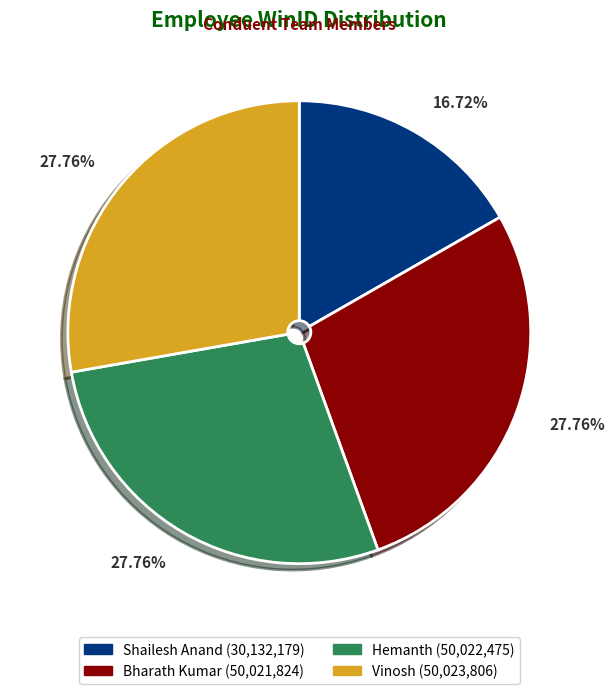

To the nearest percent, what portion does Vinosh represent?

28%